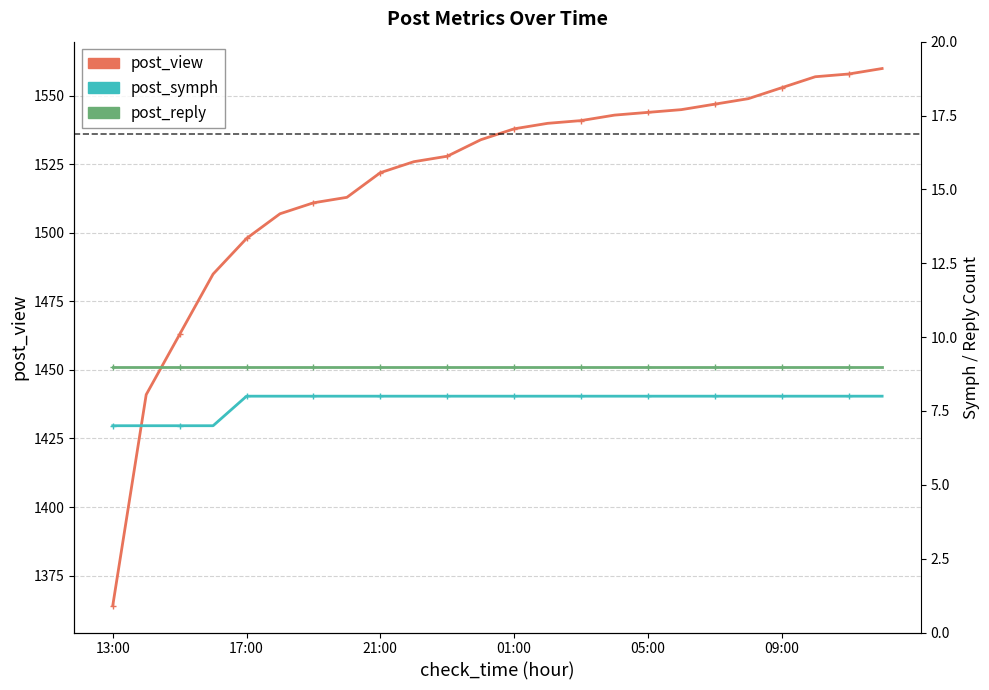

True or false: post_symph and post_view cross at least once.

False